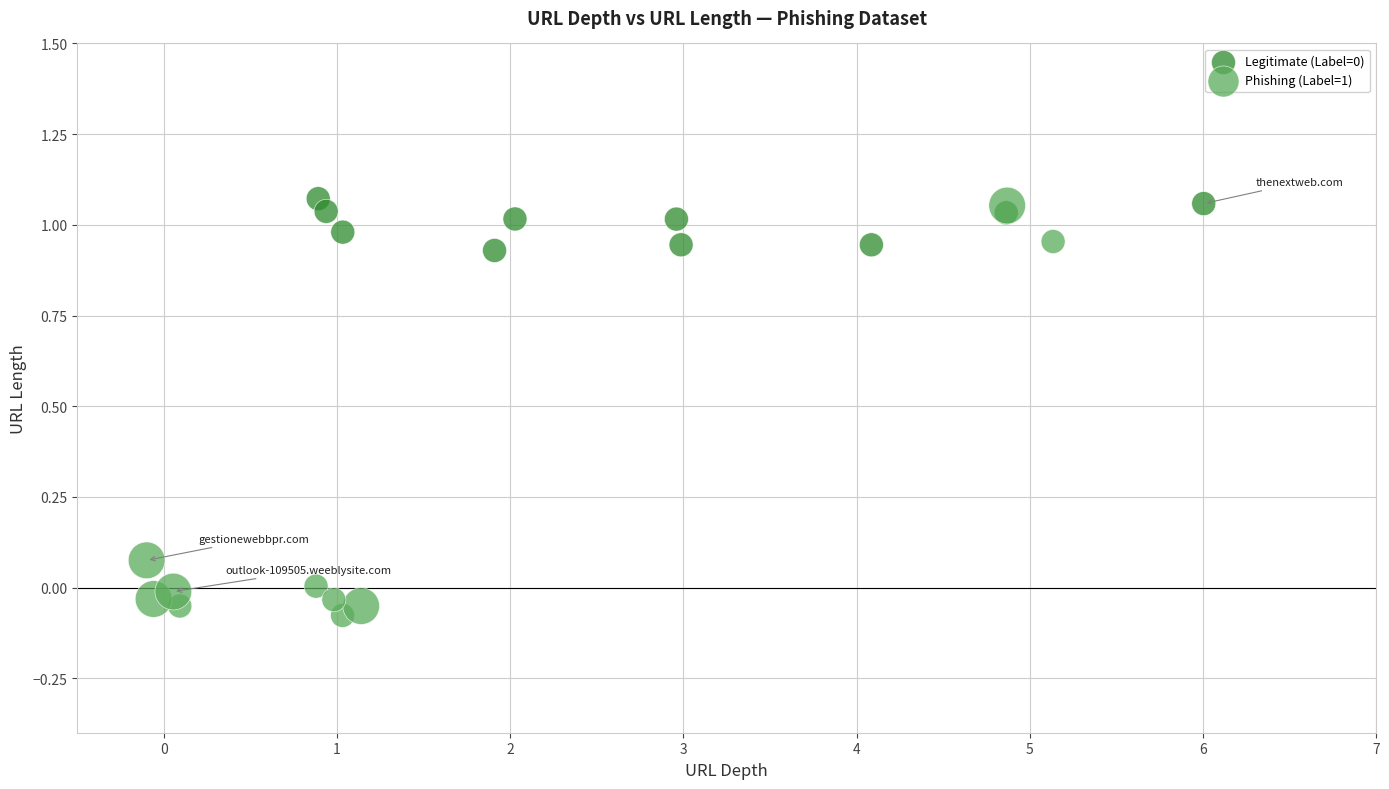

Which series contains the lowest Y value?

Phishing (Label=1)